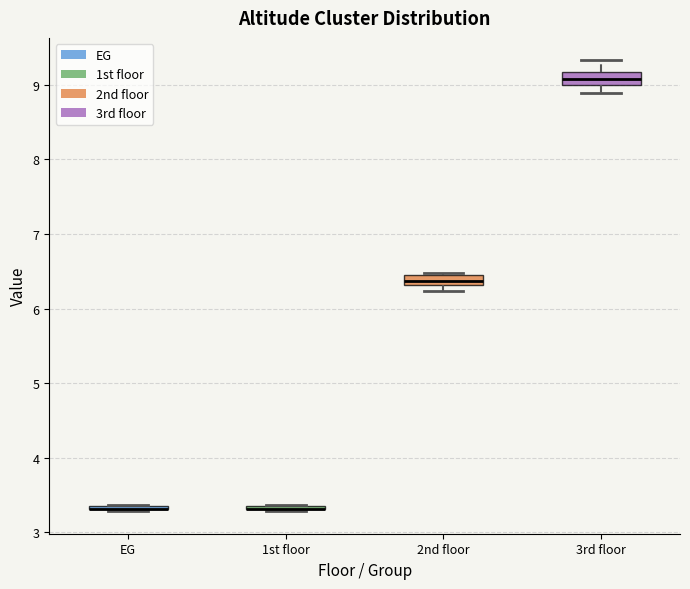

Where is the lower edge of the box for 3rd floor on the y-axis? The values are not printed on the chart, so give them approximately, as read against the axis.

9.0